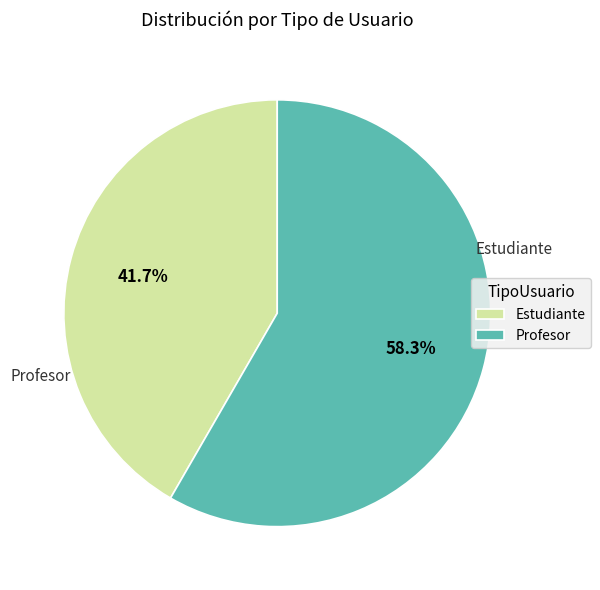

To the nearest percent, what is the difference between the largest and smallest slice percentages?

17%